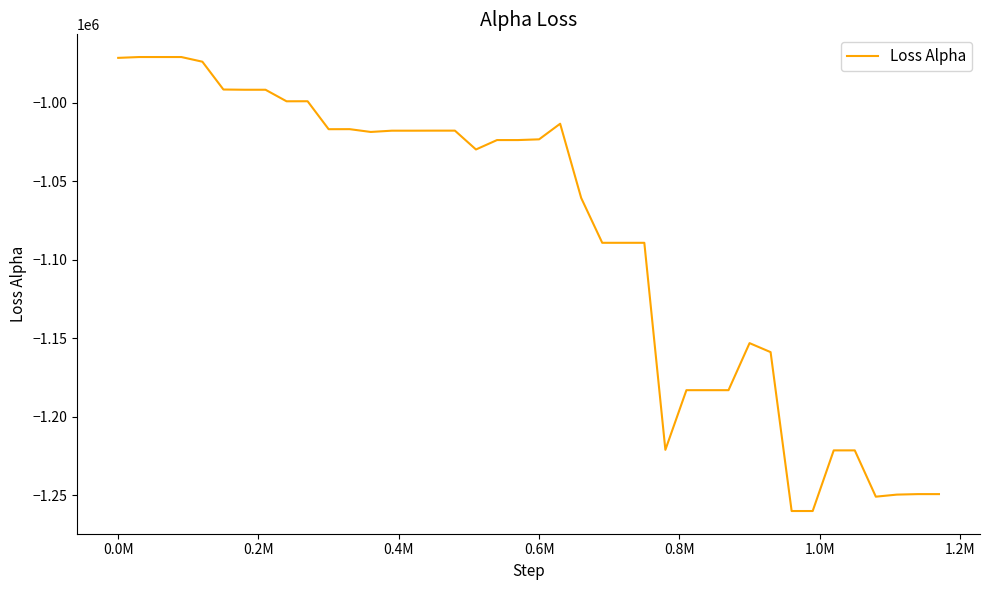

What is the difference between the maximum and minimum values?

289506.9